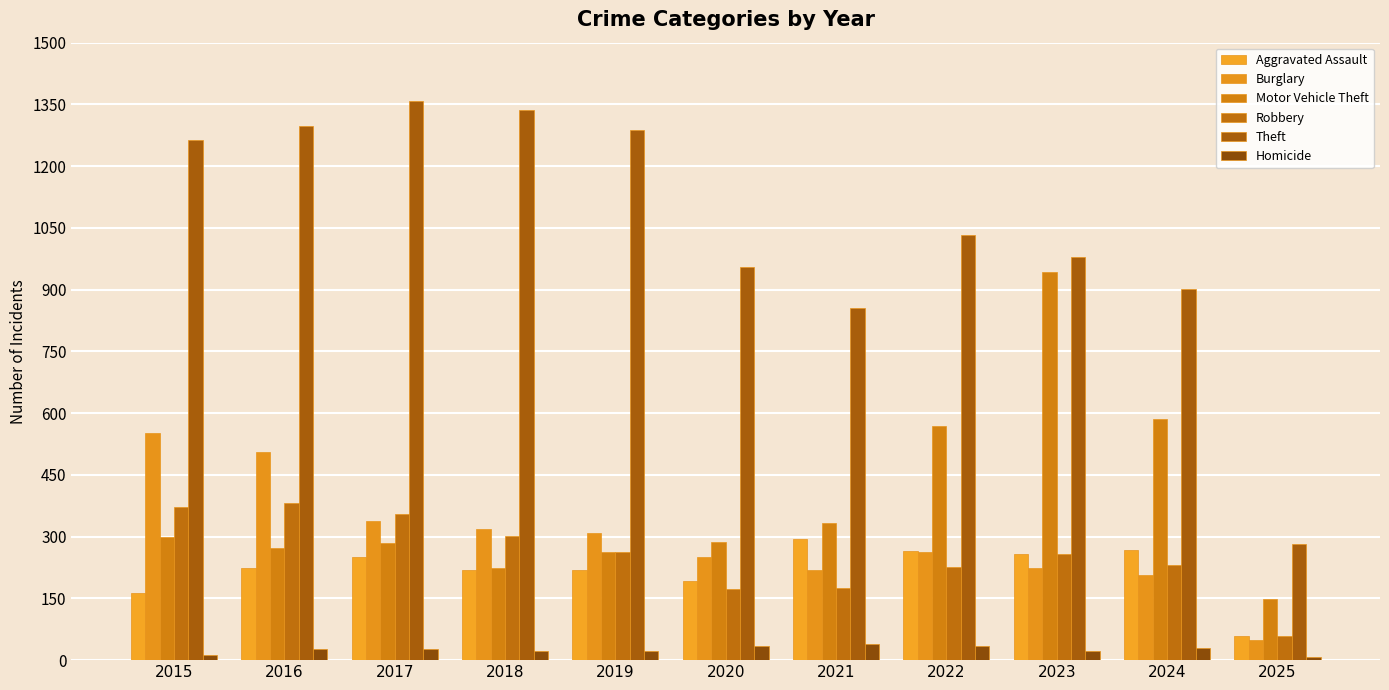

At how many categories does at least one series exceed 218?

11